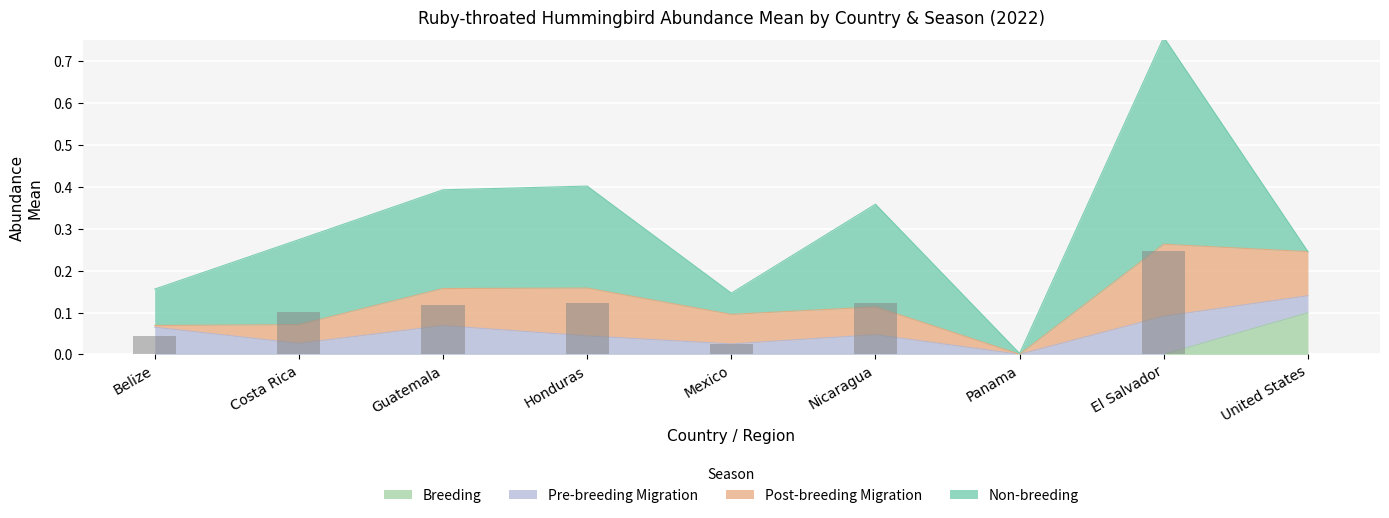

At which category does the chart reach its peak across all series?

El Salvador